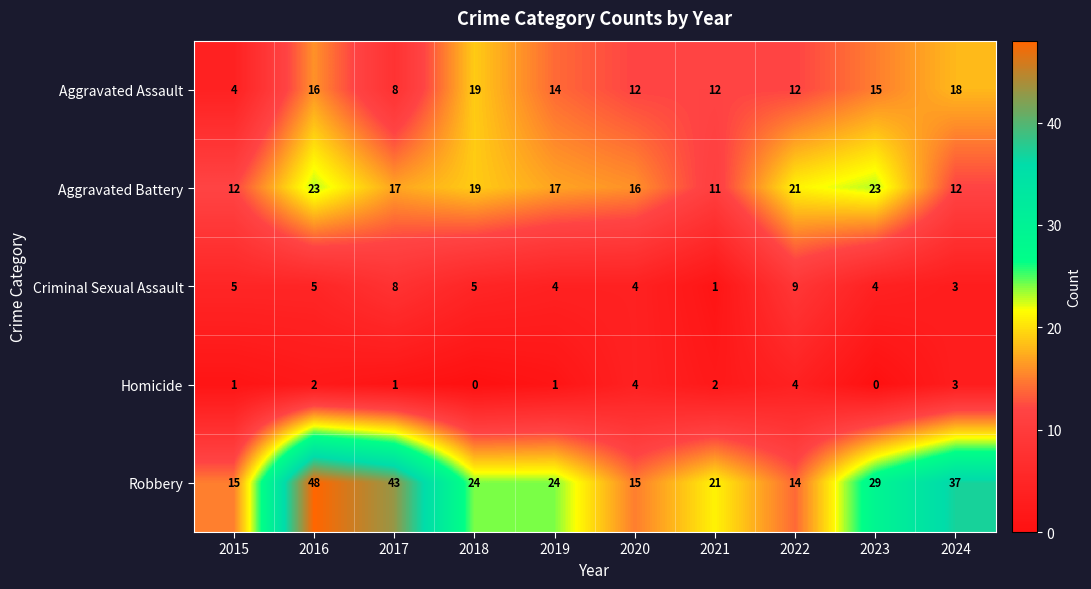

What is the maximum value shown in the chart?

48